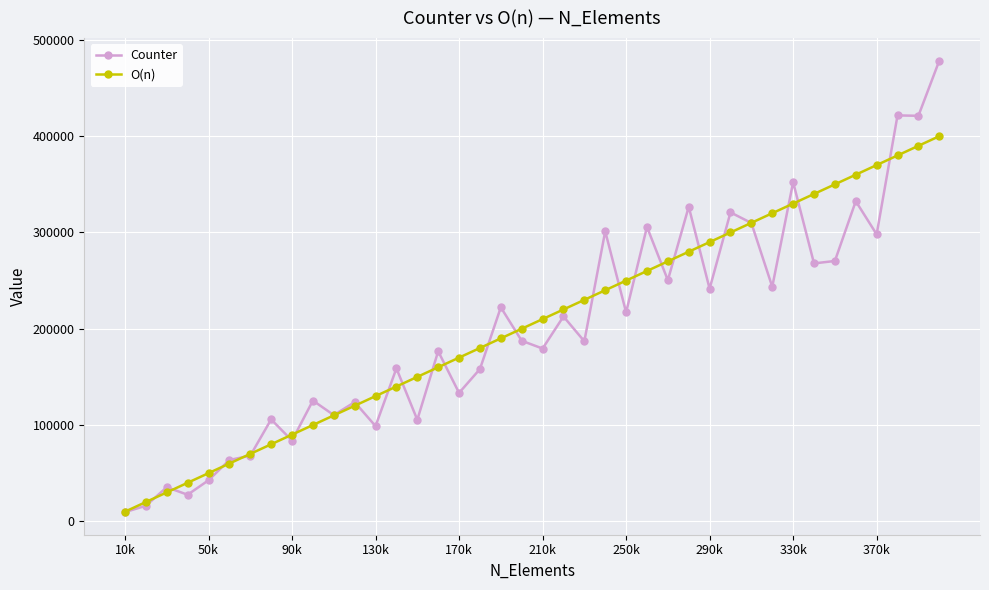

What is the greatest value displayed?

478454